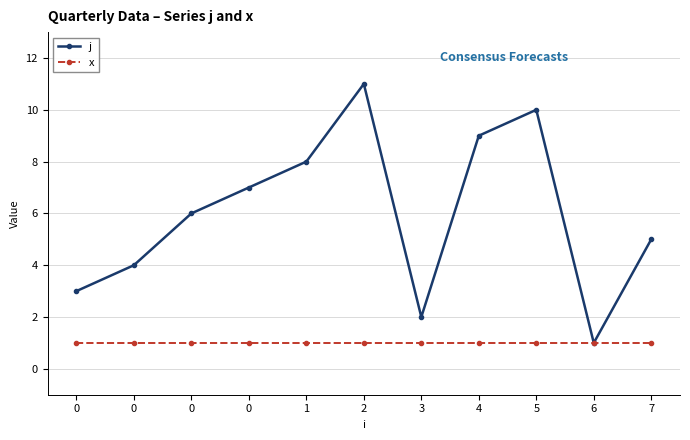

Is this an area chart (filled region under the line)?

No